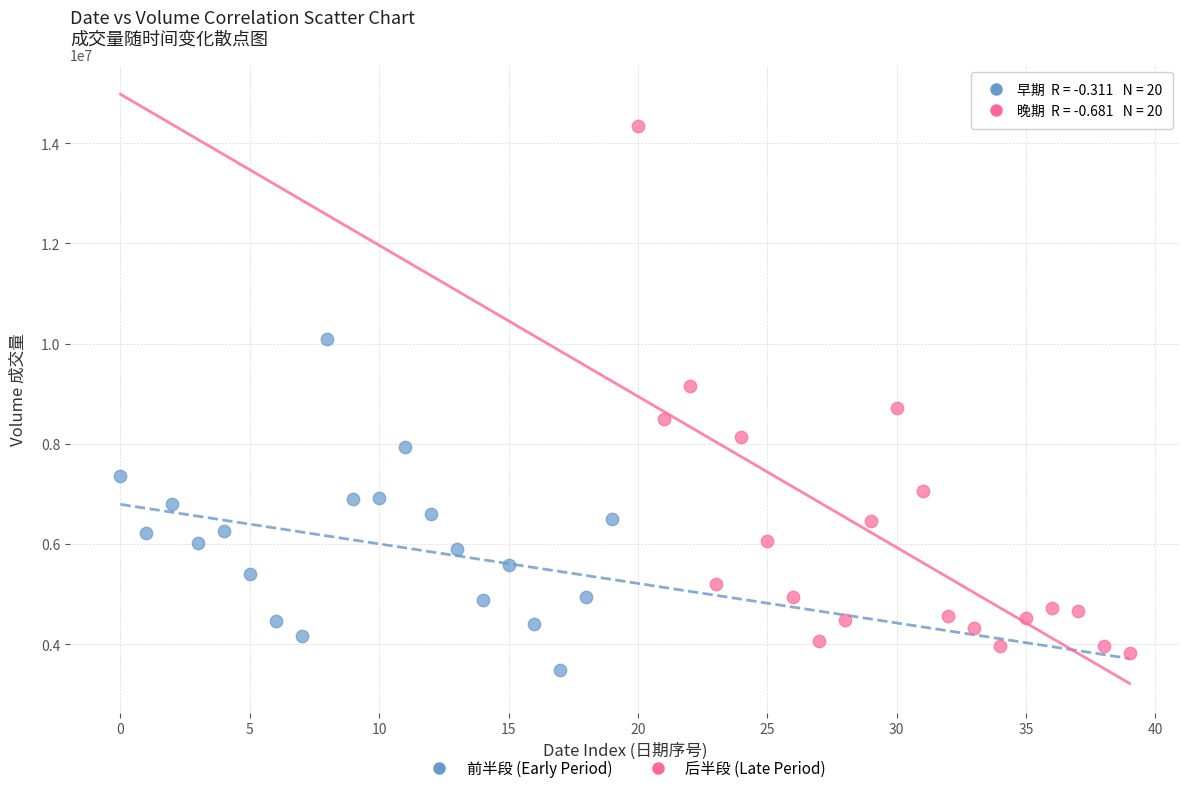

Which series has the widest spread of Y values?

后半段 (Late Period)